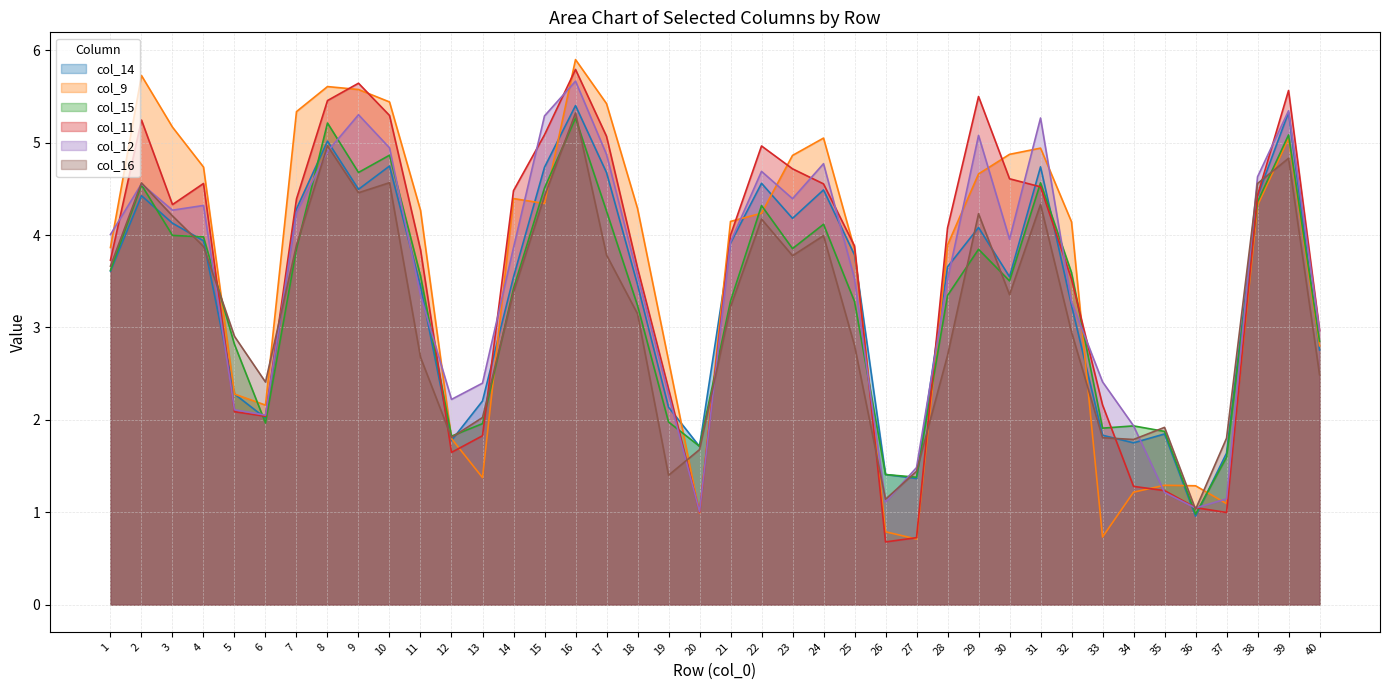

Which has a higher value, 31 or 20?

31